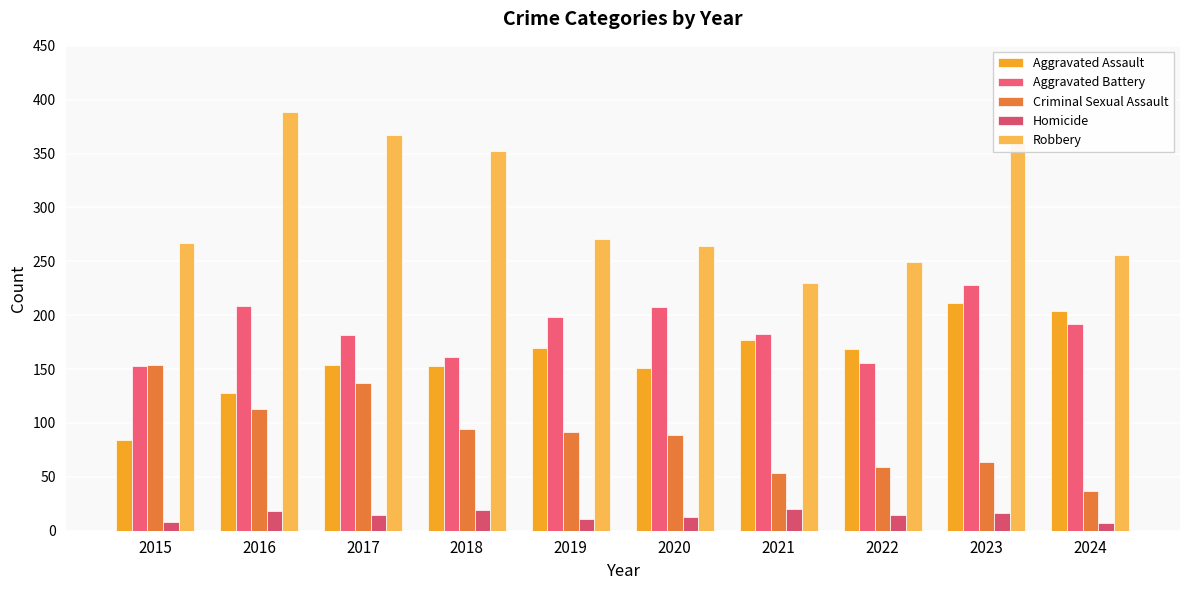

Between 2018 and 2019, which series saw the biggest shift?

Robbery